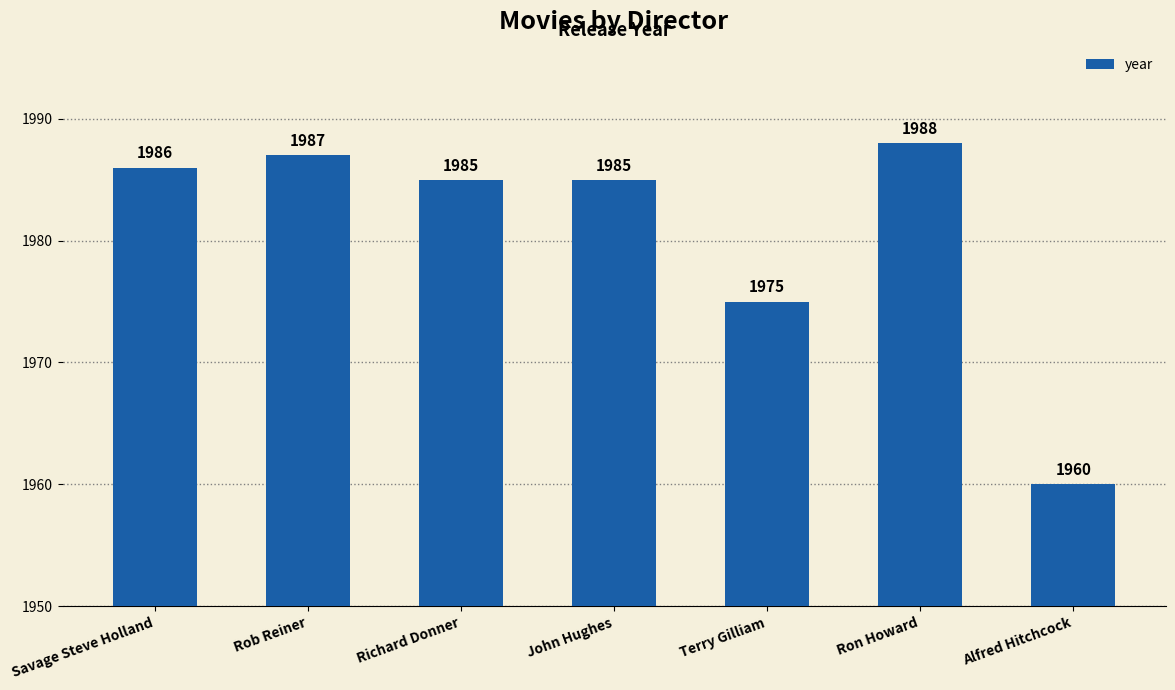

The chart shows a value of 3304 at Savage Steve Holland. True or false?

False